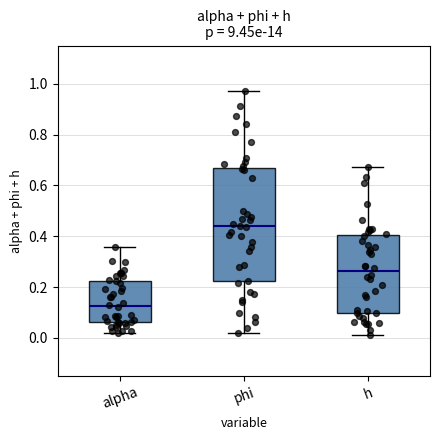

Reading left to right, read every box against the y-axis: the position of its median line, the range the box covers, and the ends of its whiskers. The values are not printed on the chart, so give them approximately, as read against the axis.

alpha: median 0.12, box 0.06 to 0.22, whiskers 0.02 to 0.36
phi: median 0.44, box 0.22 to 0.66, whiskers 0.02 to 0.96
h: median 0.26, box 0.10 to 0.40, whiskers 0.02 to 0.68